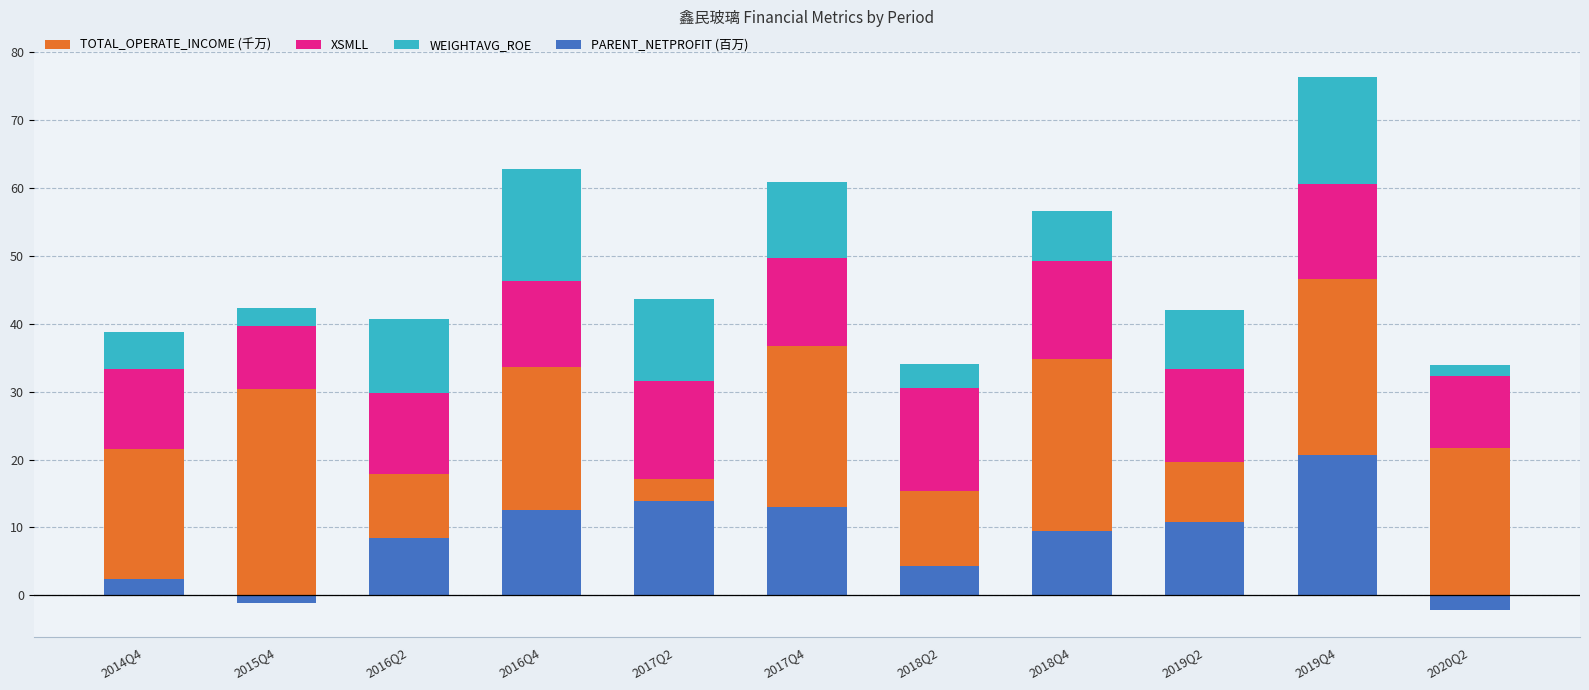

What is the label of the 5th bar from the left?

2017Q2